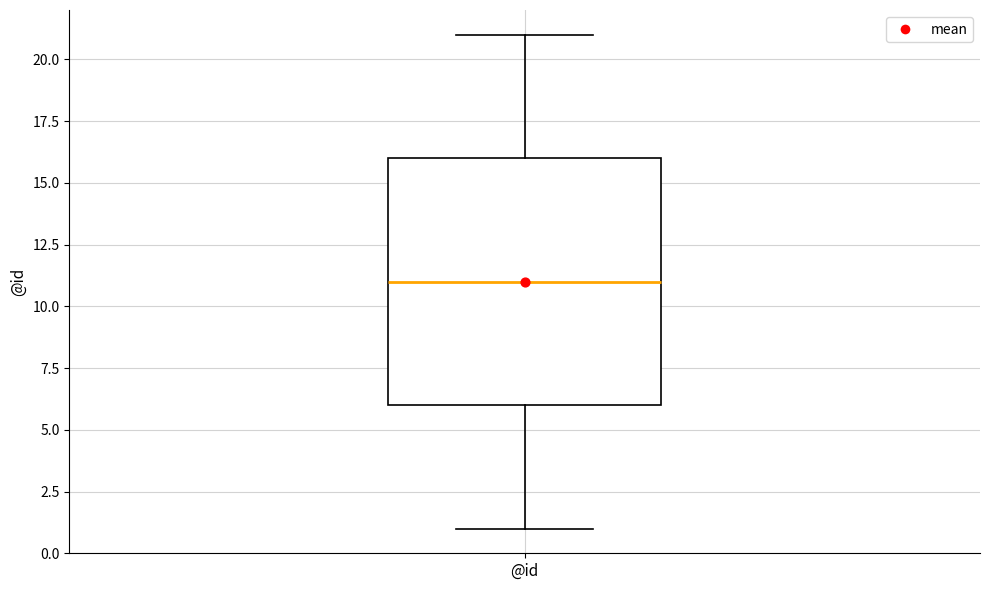

Transcribe this box plot: give where the median line is, the range the box spans, and where the two whiskers end, as read against the y-axis. The values are not printed on the chart, so give them approximately, as read against the axis.

median 11, box 6 to 16, whiskers 1 to 21